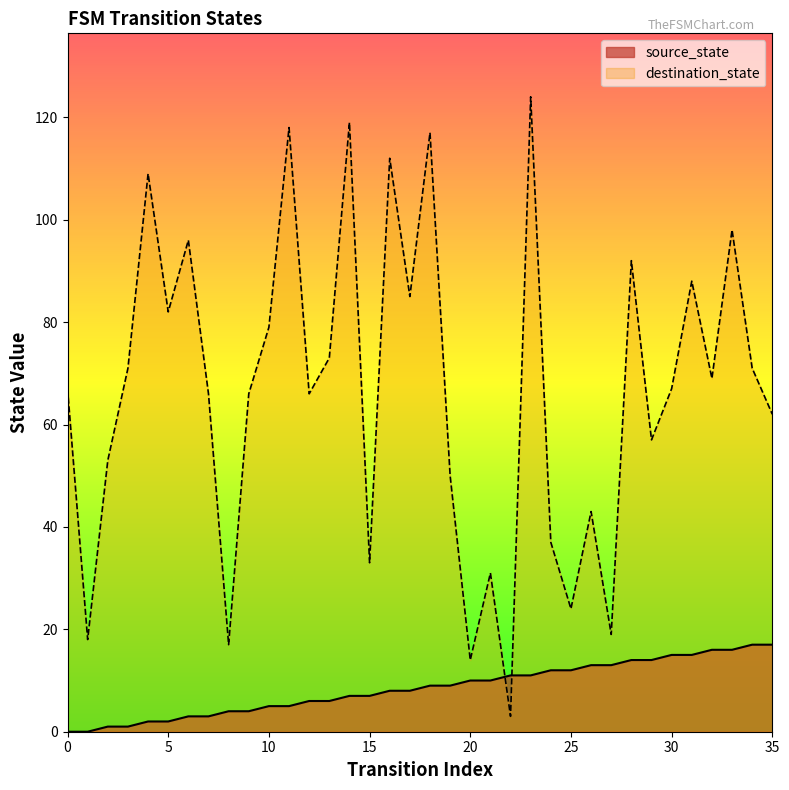

How many lines are shown in the chart?

2